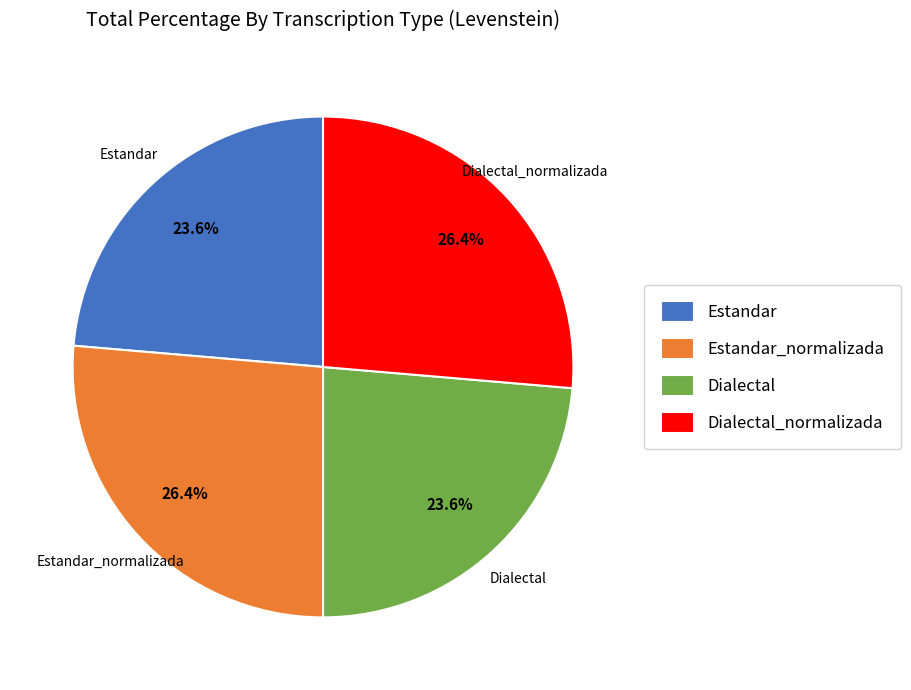

How many slices are in this pie chart?

4